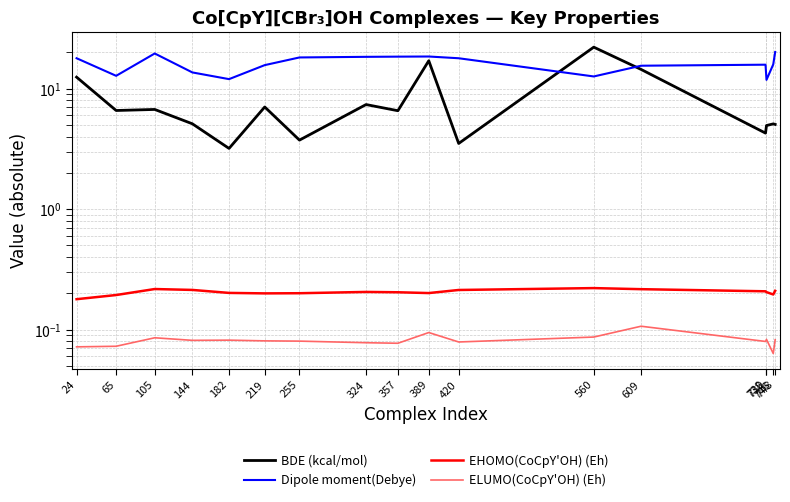

Which has a higher value, 105 or 65?

105